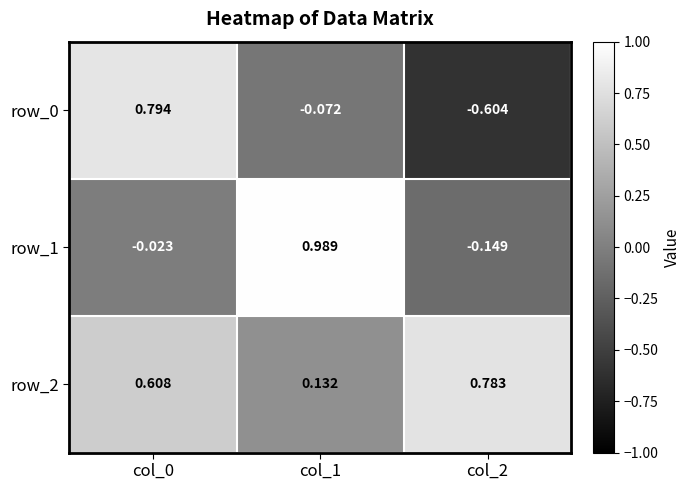

Is the value of row_2 at col_1 greater than the value of row_1 at col_1?

No